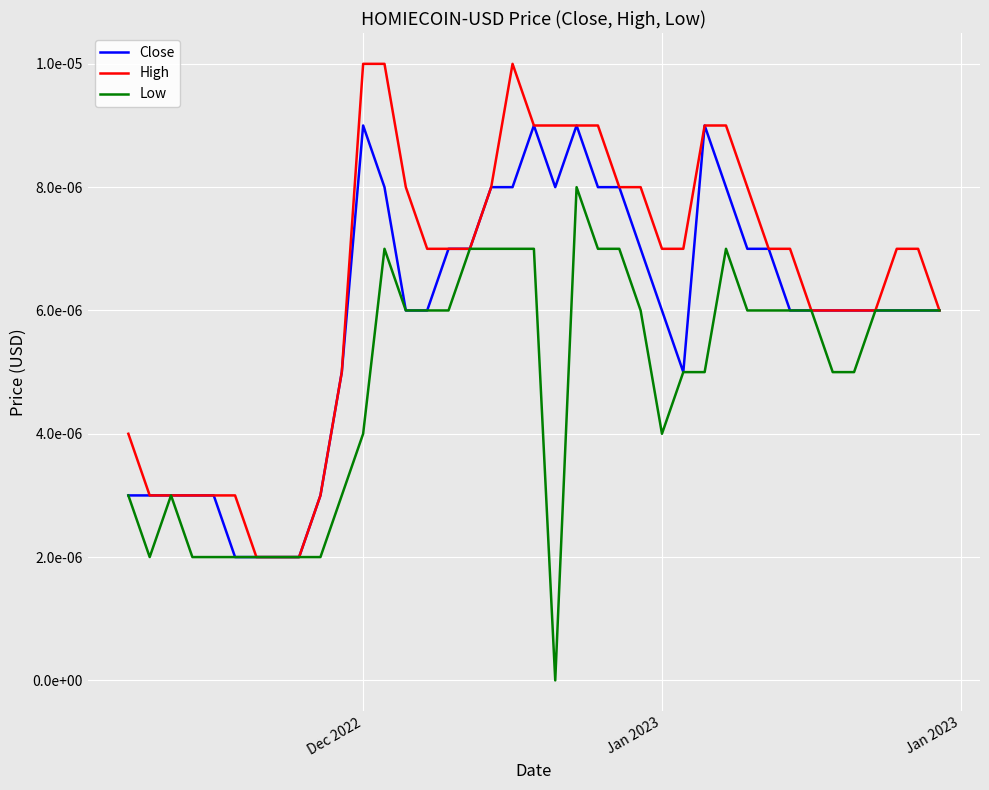

At which label does High reach its peak?

Dec 2022